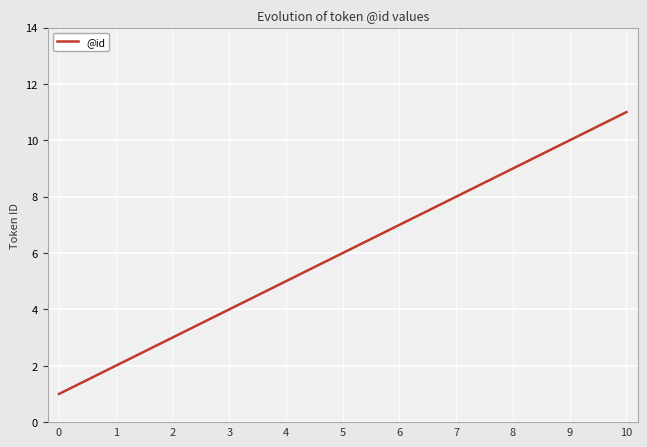

Does the chart have visible grid lines?

Yes